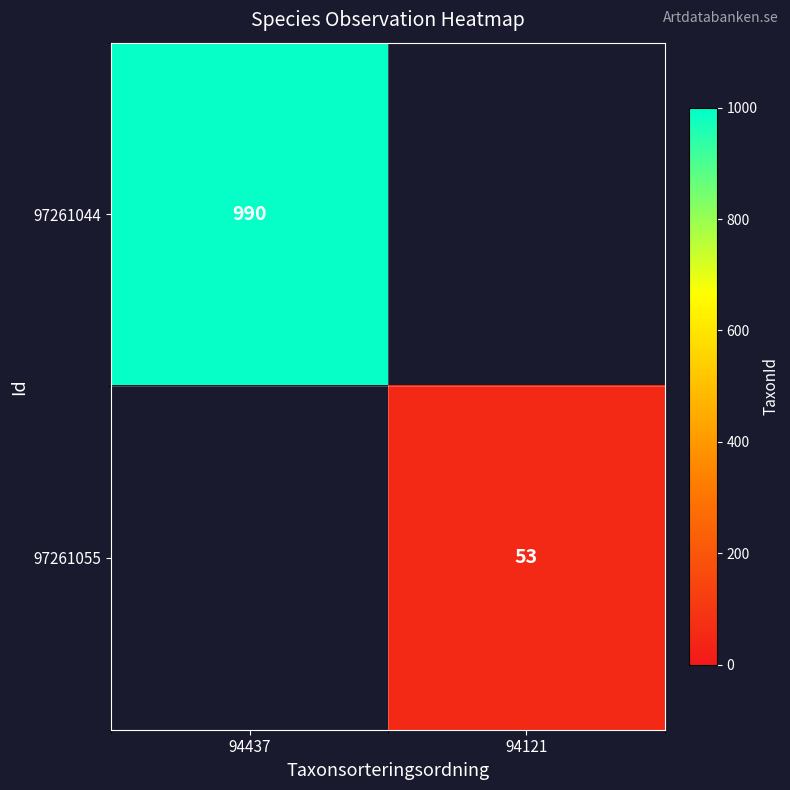

The 97261044 series shows 228 at 94437. True or false?

False